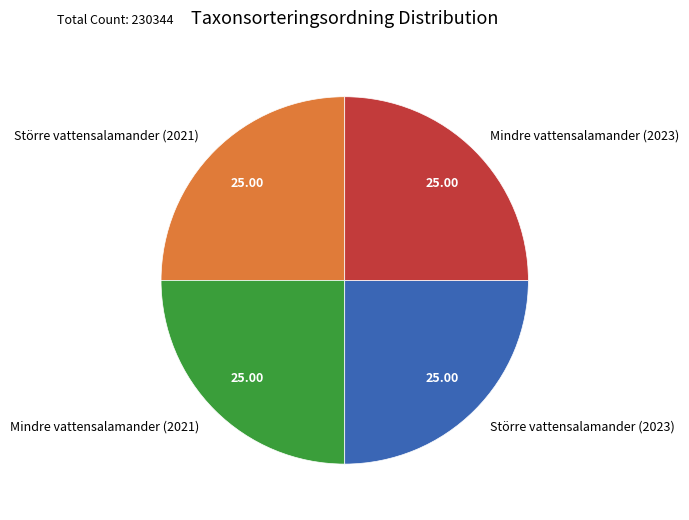

How many slices are in this pie chart?

4